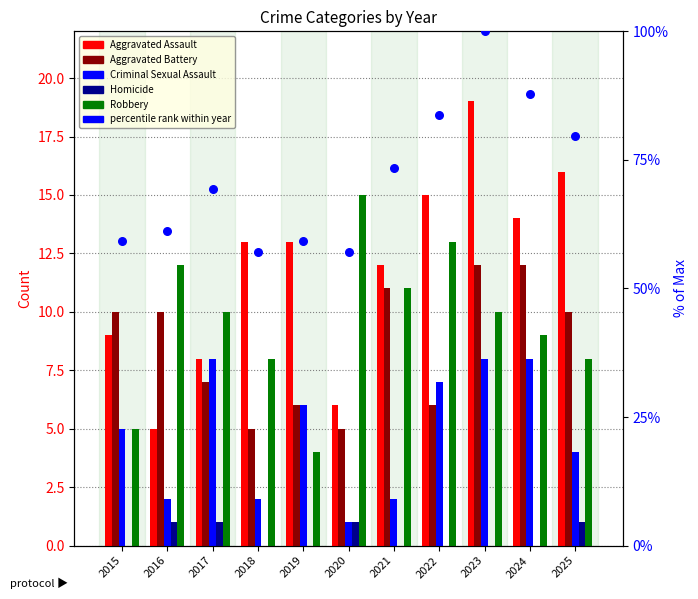

Which series reaches the maximum Y coordinate?

Aggravated Assault